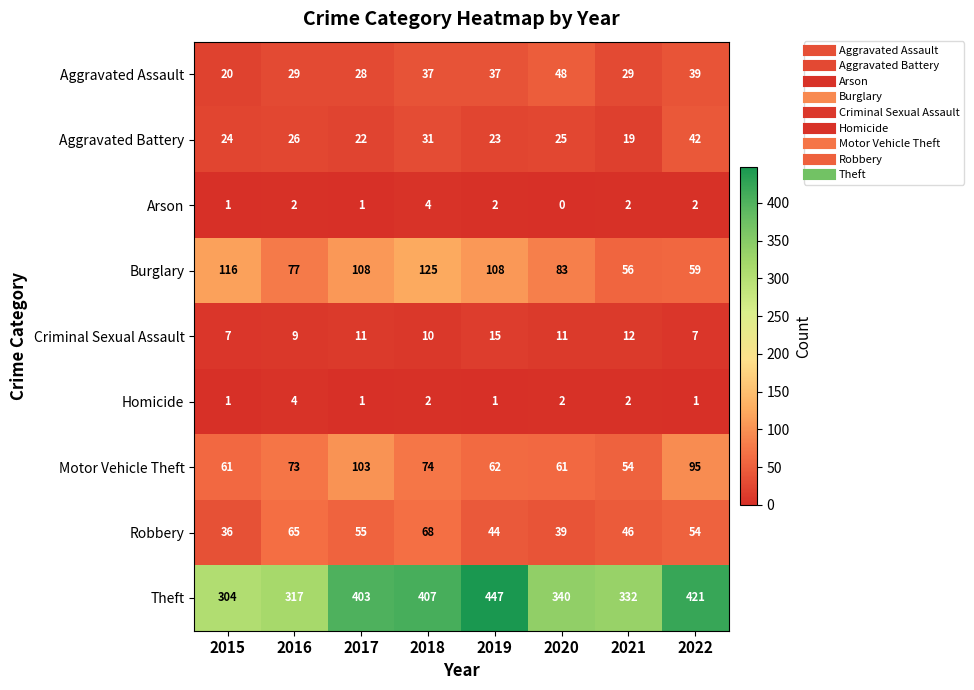

At which category is the sum across all series the highest?

2018